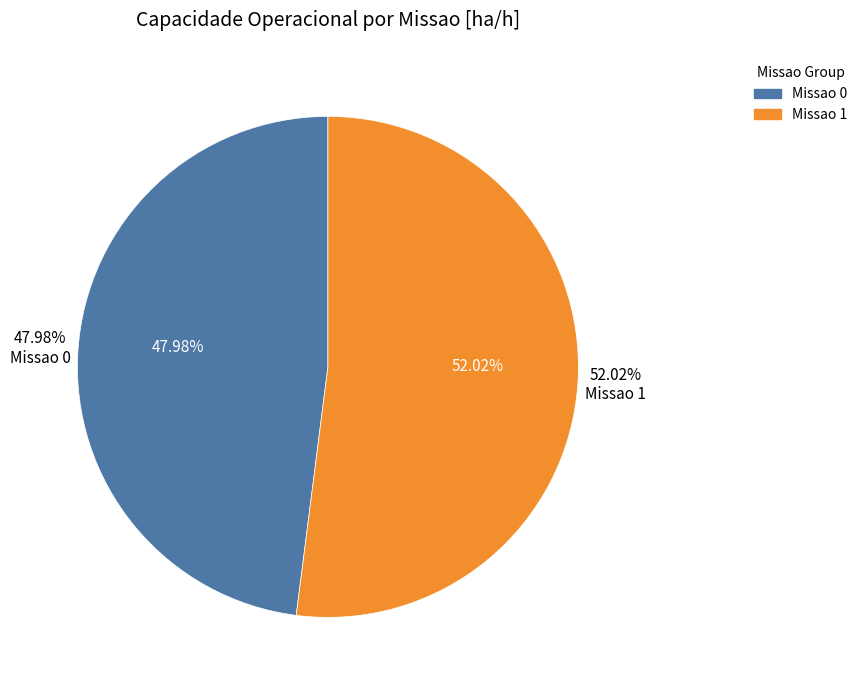

Between Missao 0 and Missao 1, which is larger?

Missao 1